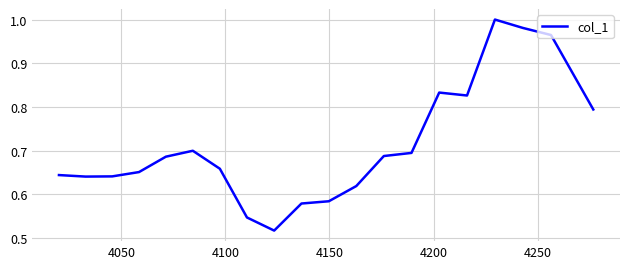

Does the chart display data point markers on the line(s)?

No